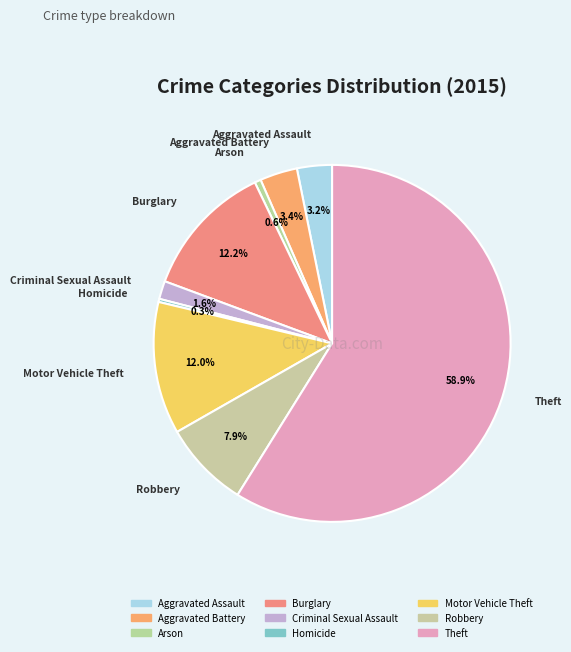

Is the sum of Motor Vehicle Theft and Aggravated Battery greater than half?

No